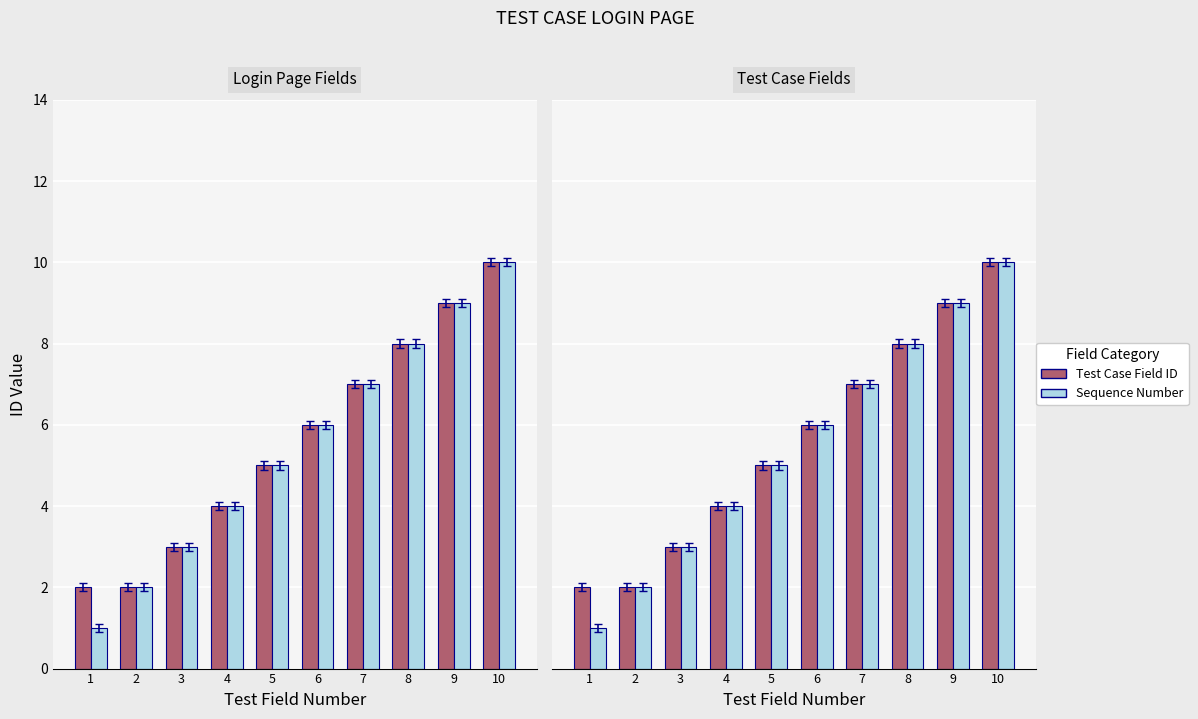

Reading left to right, extract all data points from this chart.

Test Case Field ID: 1=2	2=2	3=3	4=4	5=5	6=6	7=7	8=8	9=9	10=10
Sequence Number: 1=1	2=2	3=3	4=4	5=5	6=6	7=7	8=8	9=9	10=10